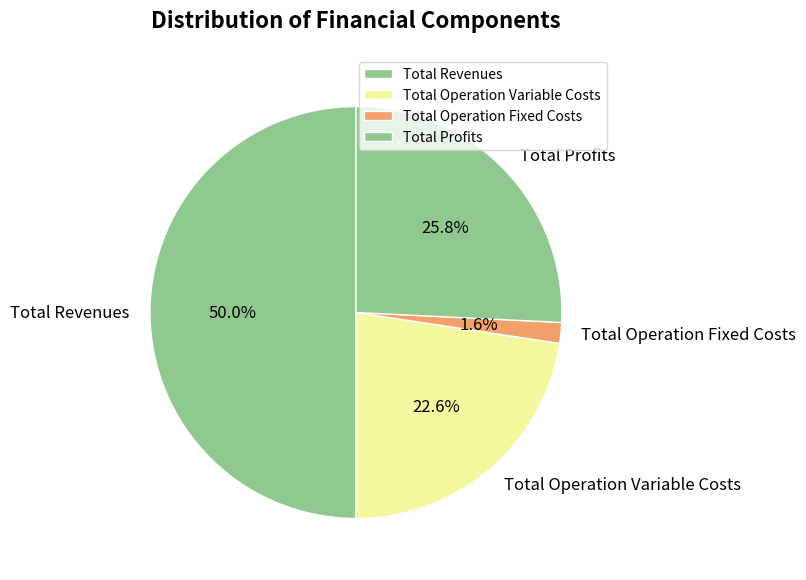

To the nearest percent, what is the difference between the largest and smallest slice percentages?

48%